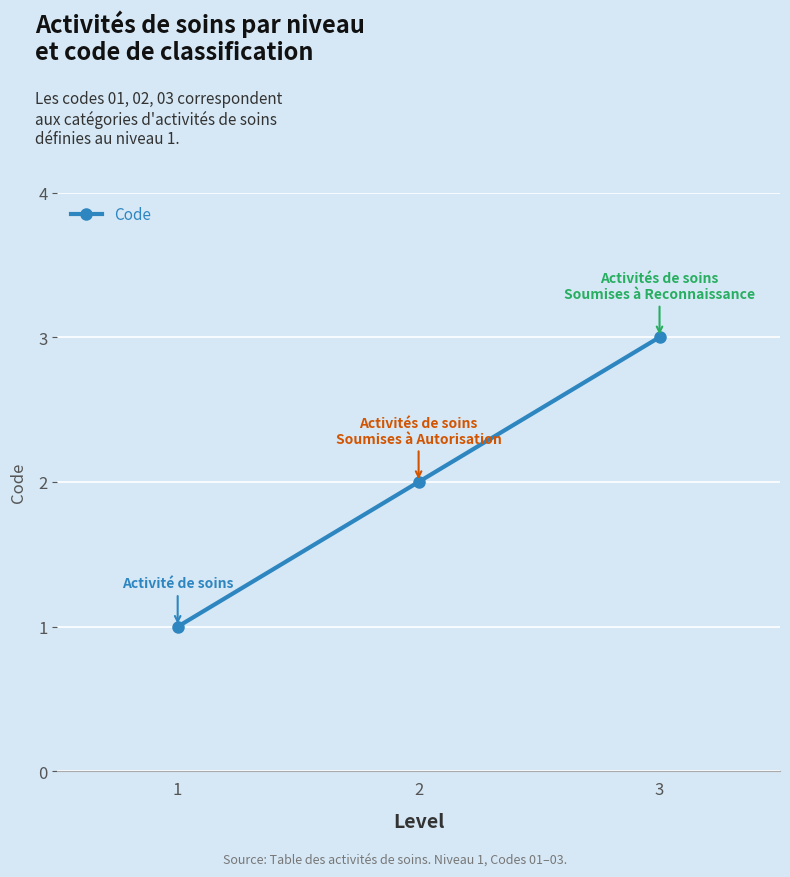

The value at 1 is 1. True or false?

True